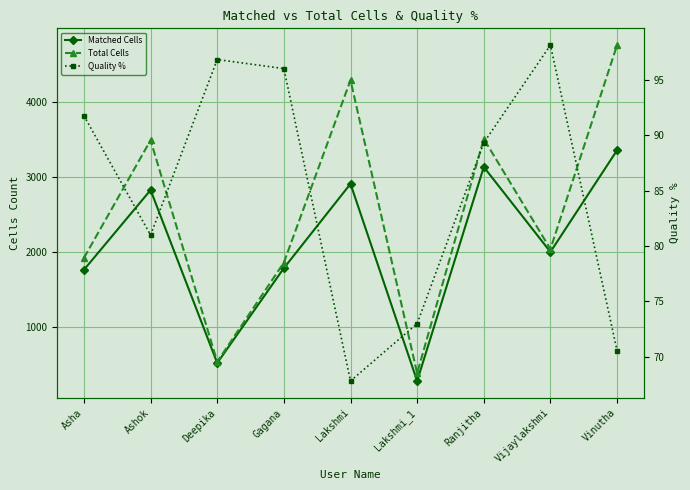

Rank the series at Gagana from lowest to highest value.

Quality %, Matched Cells, Total Cells